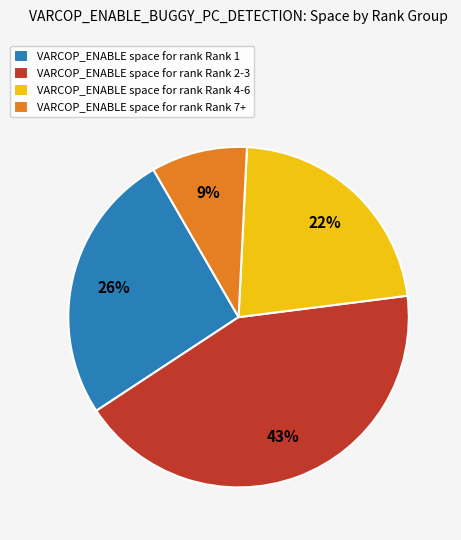

Is there a majority slice in this chart?

No